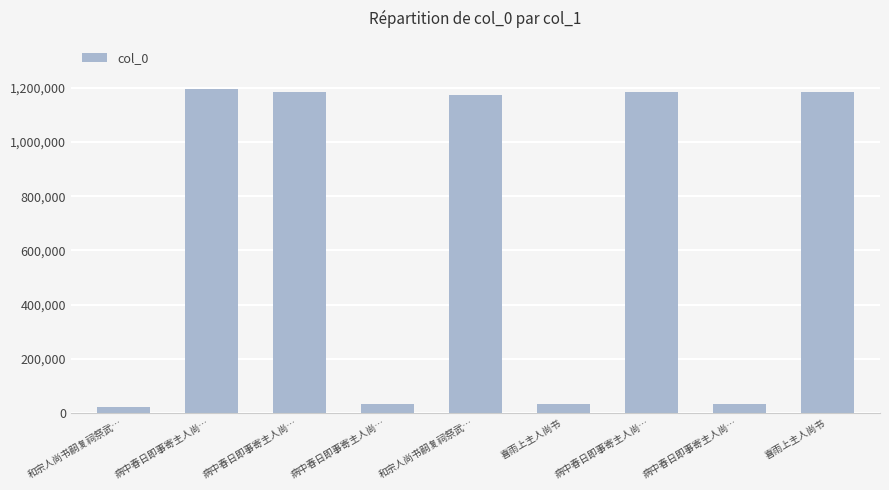

Where does the data first go above 1175120?

病中春日即事寄主人尚…